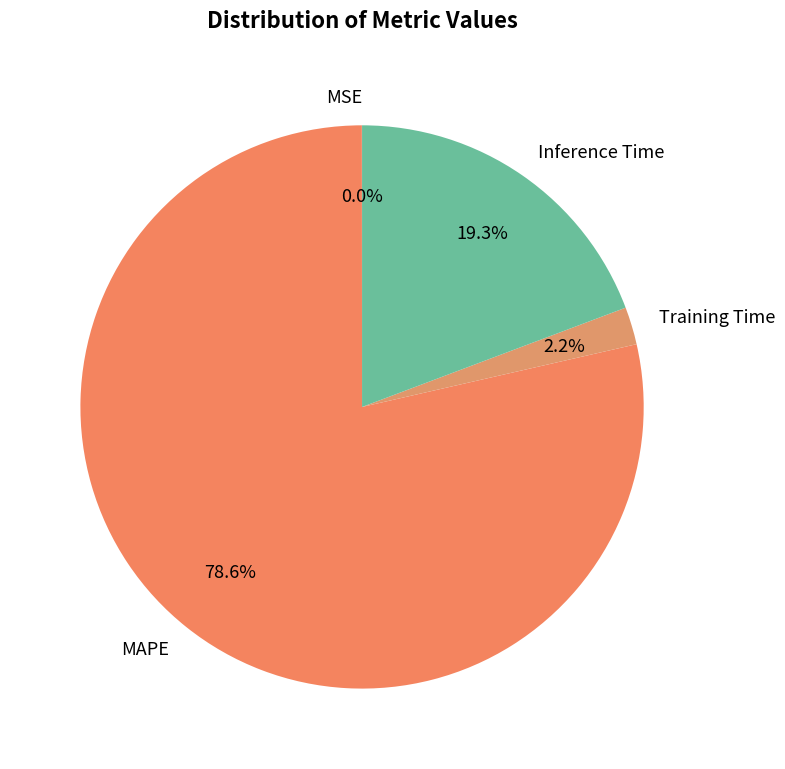

What is the majority slice?

MAPE